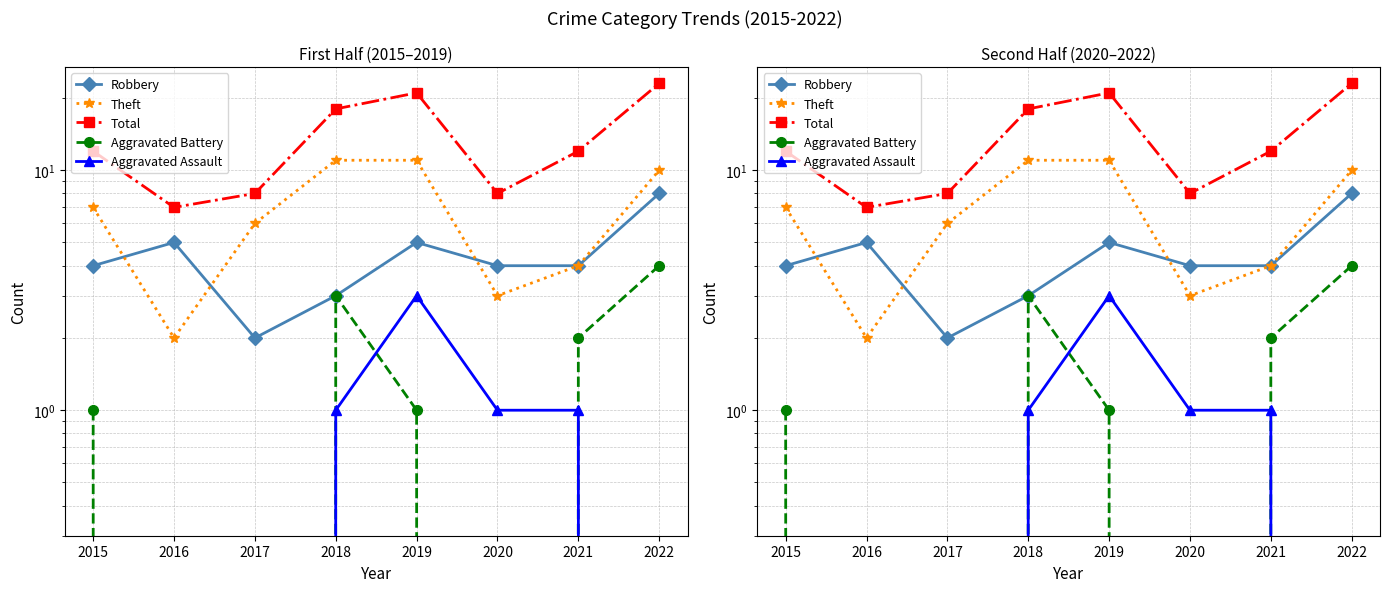

Between 2016 and 2020, which series saw the biggest shift?

Robbery